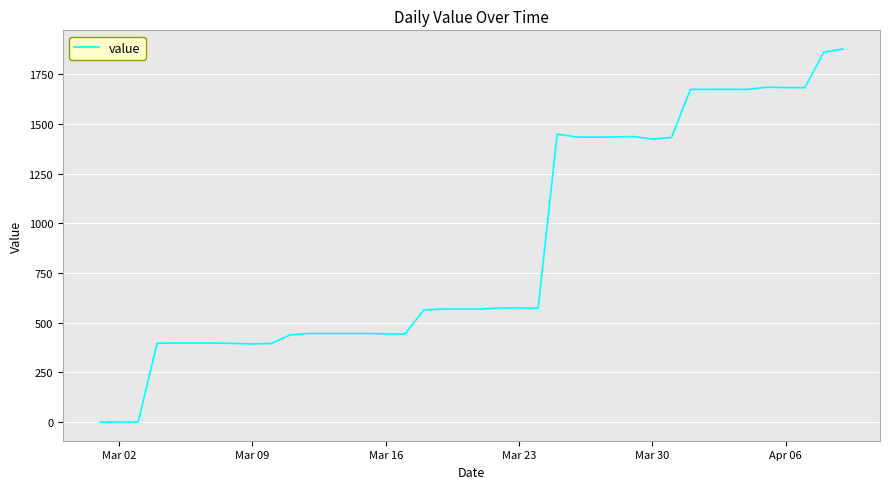

What is the greatest value displayed?

1876.9